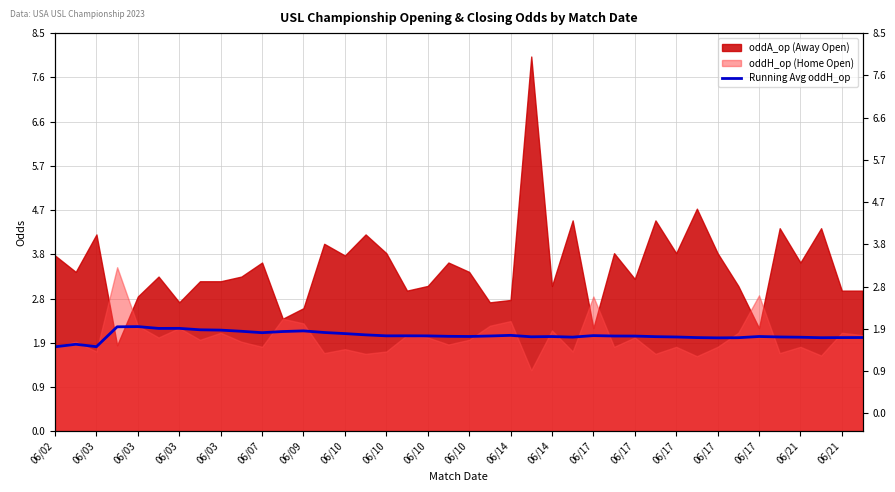

Reading left to right, extract all data points from this chart.

1.8	1.9	1.8	2.2	2.2	2.2	2.2	2.2	2.2	2.1	2.1	2.1	2.1	2.1	2.1	2.1	2.0	2.0	2.0	2.0	2.0	2.0	2.0	2.0	2.0	2.0	2.0	2.0	2.0	2.0	2.0	2.0	2.0	2.0	2.0	2.0	2.0	2.0	2.0	2.0